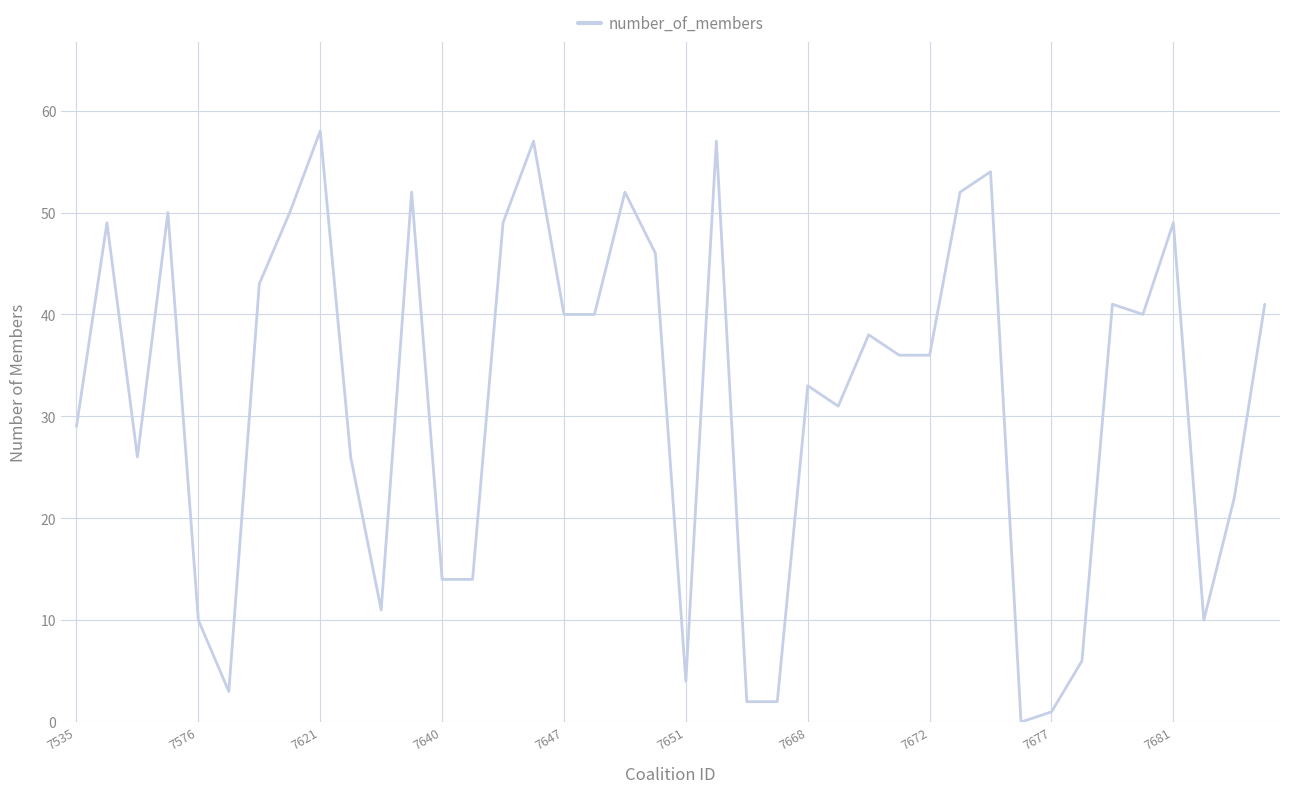

What is the maximum value shown in the chart?

58